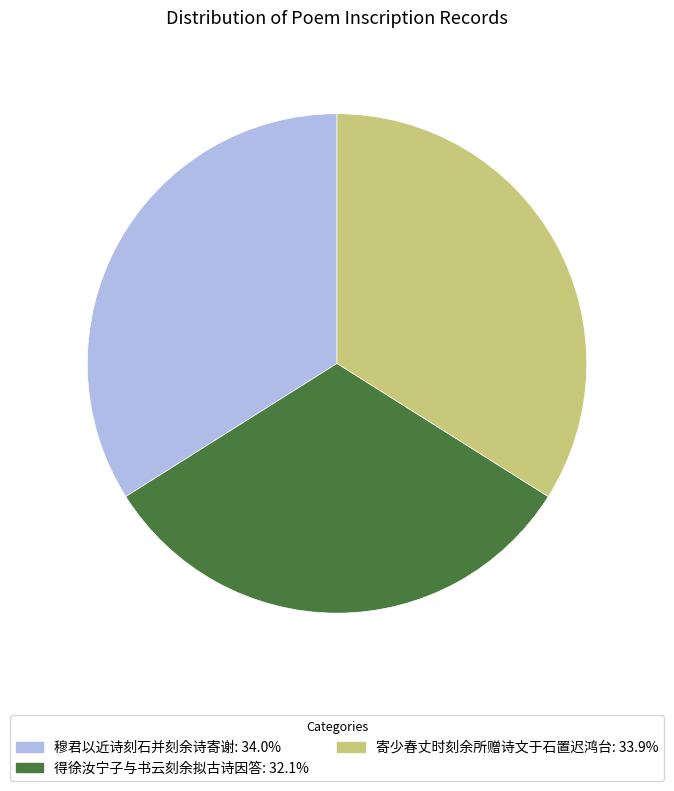

Which has a higher value, 穆君以近诗刻石并刻余诗寄谢 or 得徐汝宁子与书云刻余拟古诗因答?

穆君以近诗刻石并刻余诗寄谢